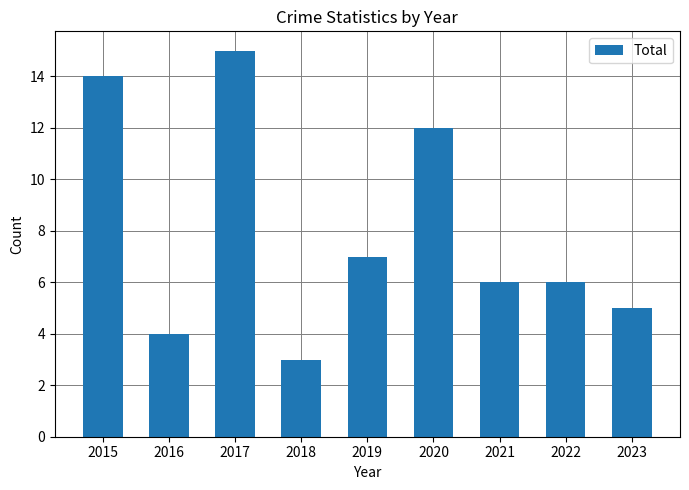

What is the ratio of the value at 2017 to the value at 2022?

2.5